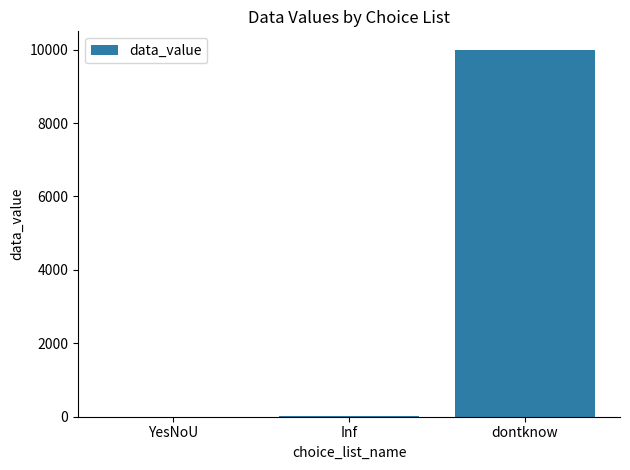

What is the average value?

3338